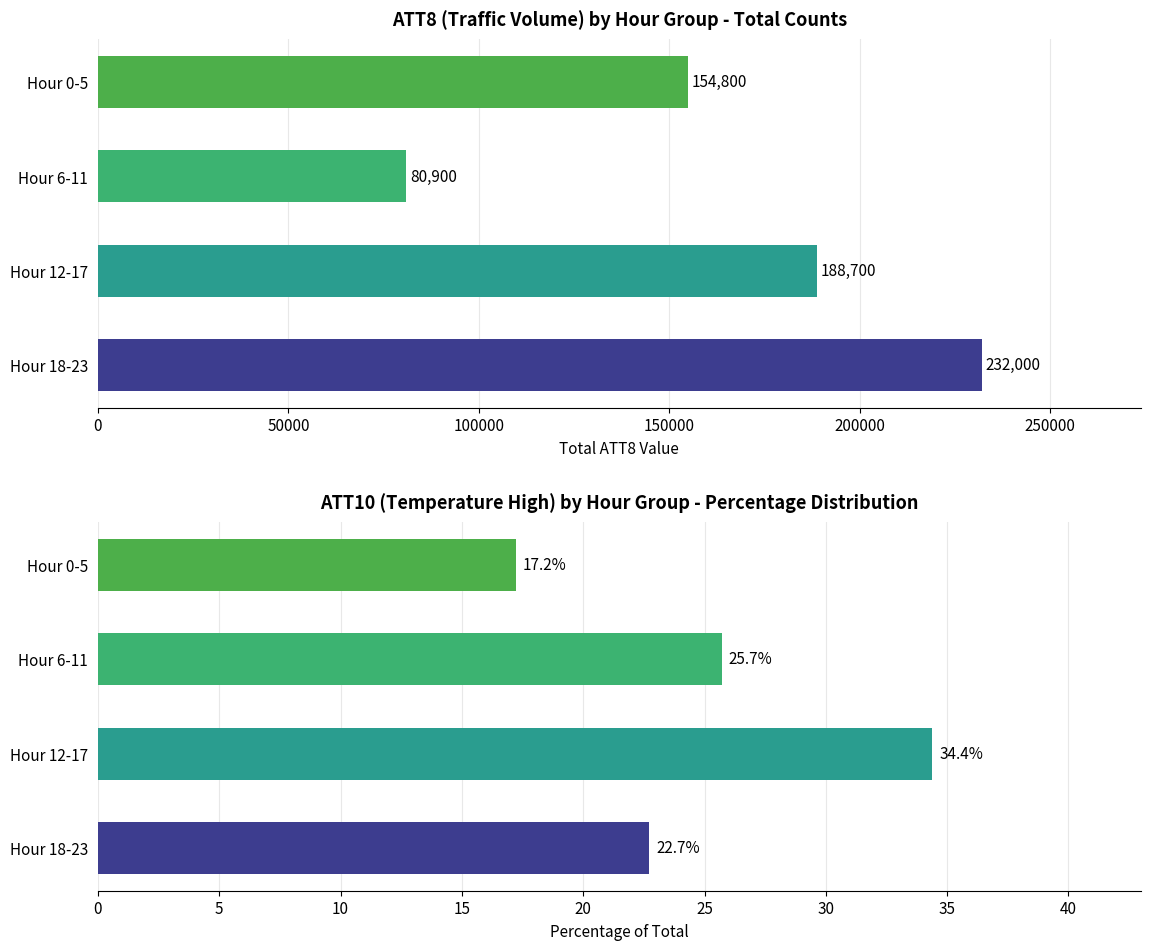

Read the value at Hour 6-11.

25.7